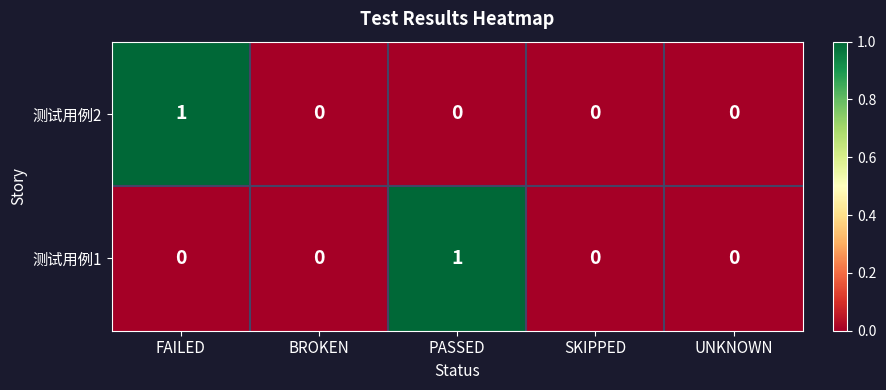

Between FAILED and SKIPPED, which series saw the biggest shift?

测试用例2